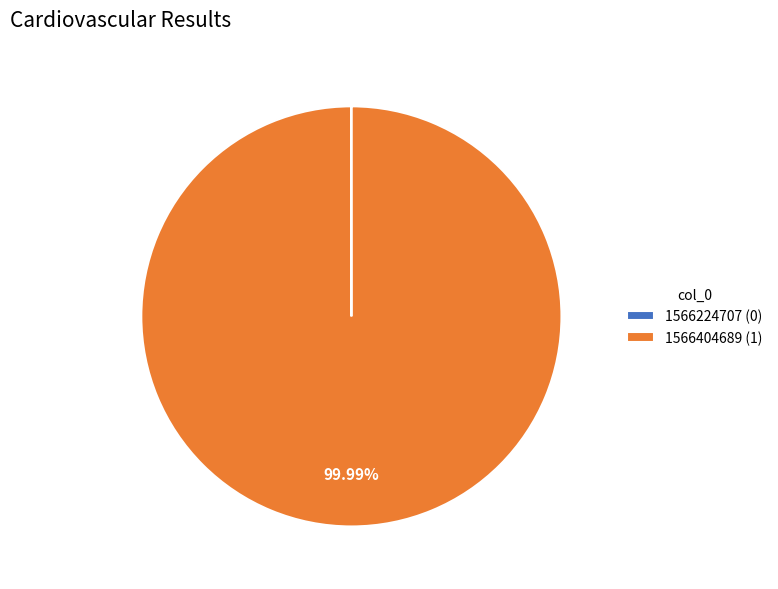

Is there a majority slice in this chart?

Yes